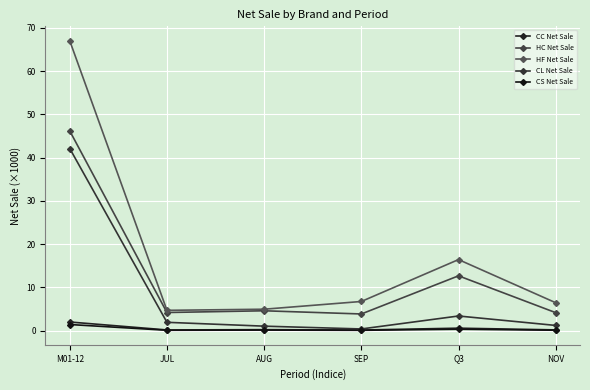

How many lines are shown in the chart?

5